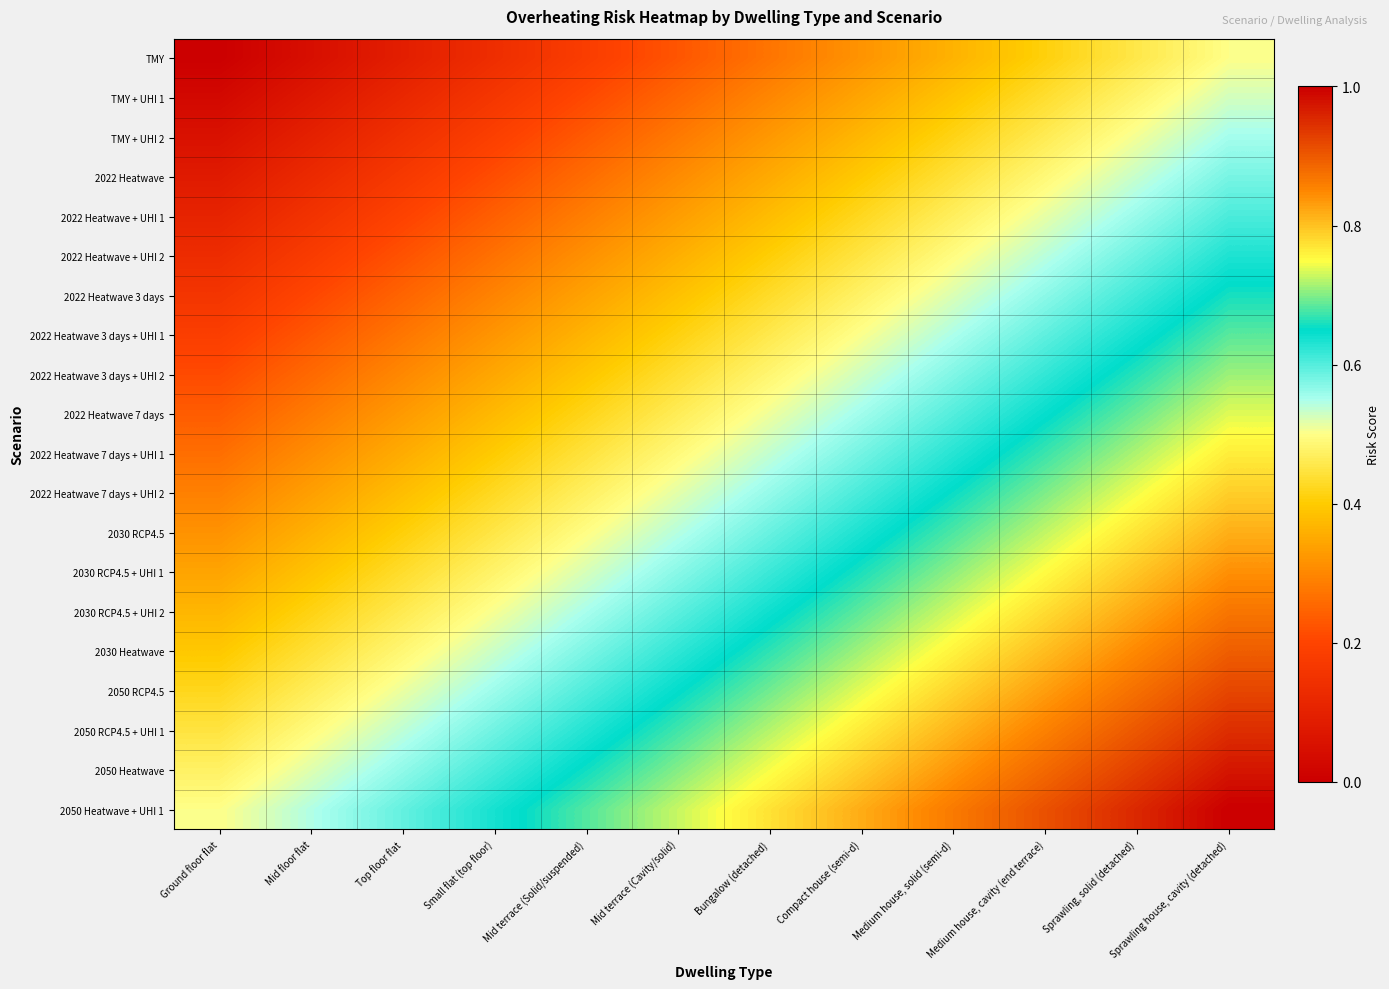

List the series in order of their peak value, highest first.

2050 Heatwave + UHI 1, 2050 Heatwave, 2050 RCP4.5 + UHI 1, 2050 RCP4.5, 2030 Heatwave, 2030 RCP4.5 + UHI 2, 2030 RCP4.5 + UHI 1, 2030 RCP4.5, 2022 Heatwave 7 days + UHI 2, 2022 Heatwave 7 days + UHI 1, 2022 Heatwave 7 days, 2022 Heatwave 3 days + UHI 2, 2022 Heatwave 3 days + UHI 1, 2022 Heatwave 3 days, 2022 Heatwave + UHI 2, 2022 Heatwave + UHI 1, 2022 Heatwave, TMY + UHI 2, TMY + UHI 1, TMY